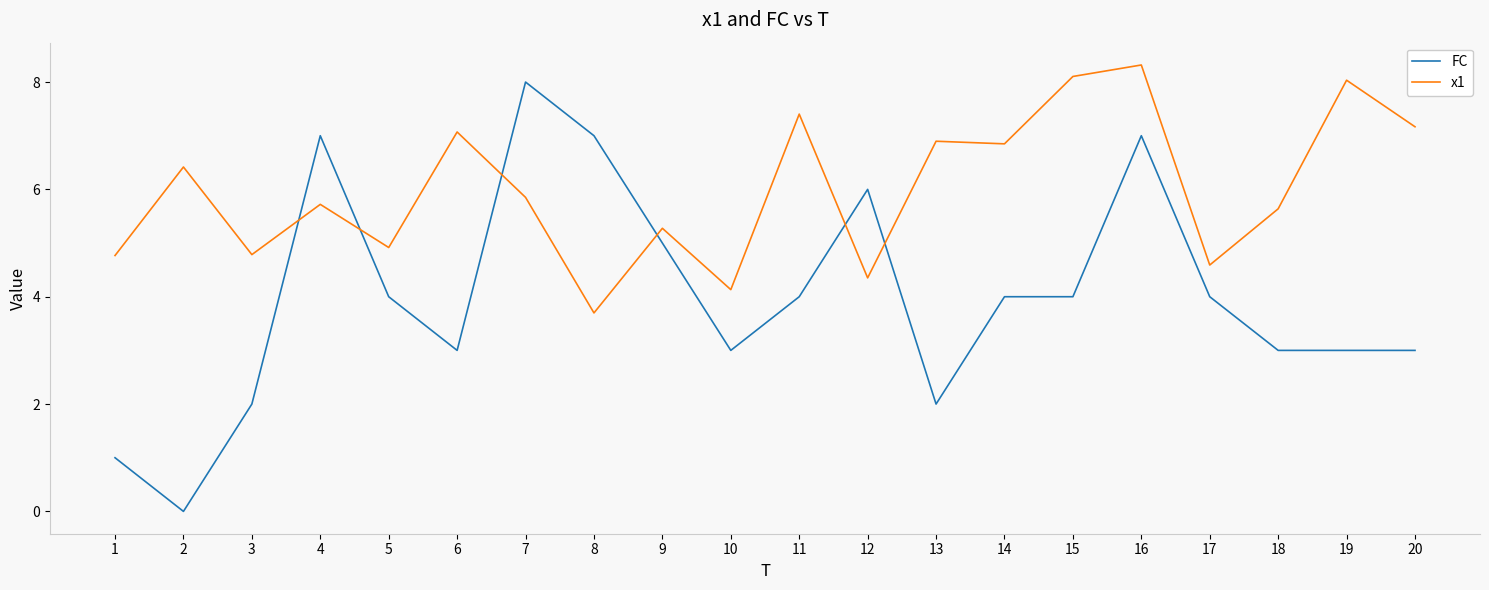

What are all the series names shown in the legend?

FC, x1